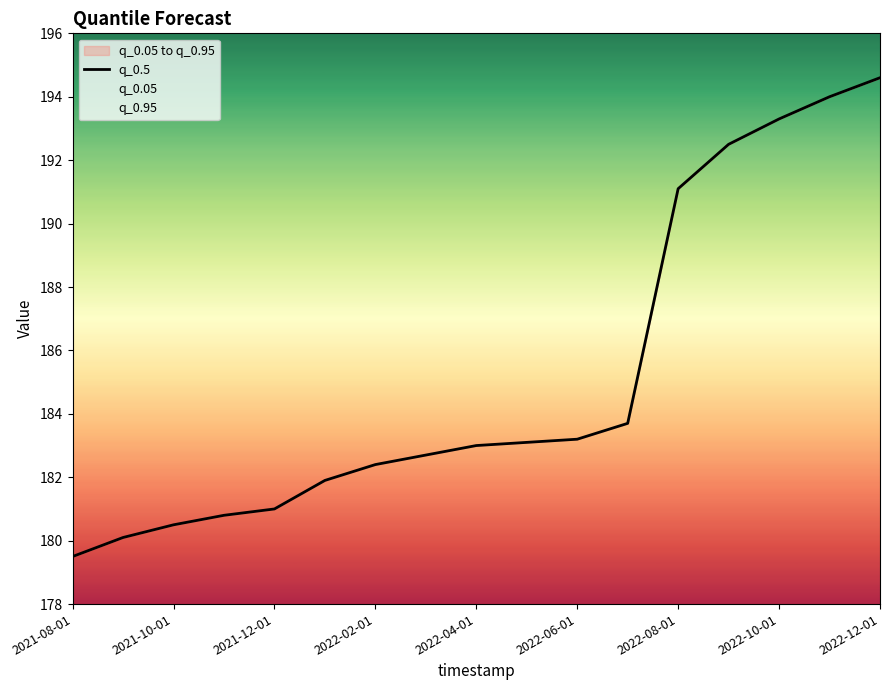

What is the difference between the maximum and minimum values?

15.1